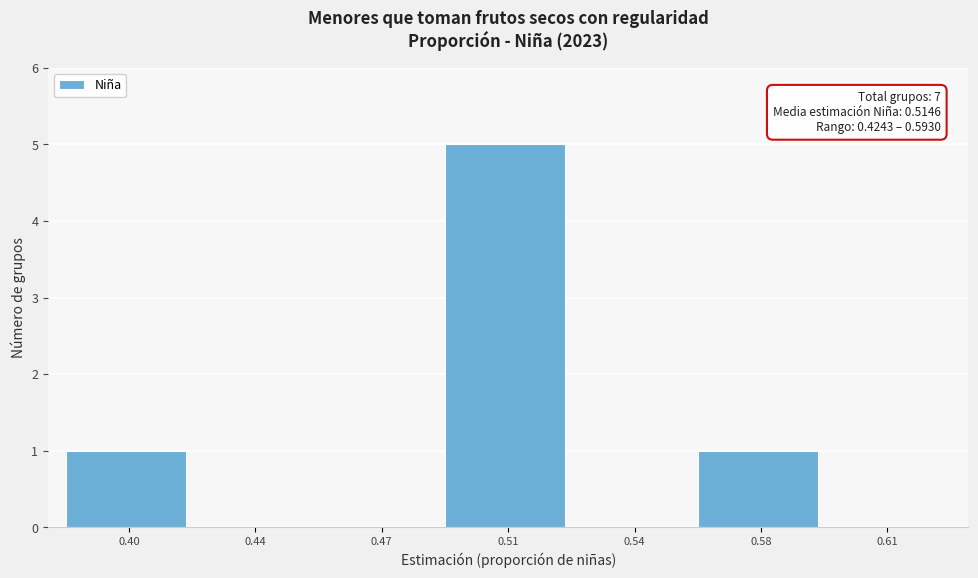

Reading right to left, transcribe all the data shown in this chart.

0.61=0	0.58=1	0.54=0	0.51=5	0.47=0	0.44=0	0.40=1